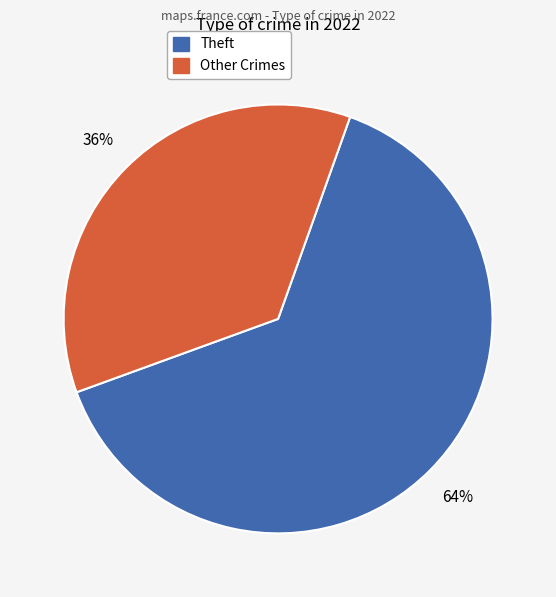

Is there a majority slice in this chart?

Yes